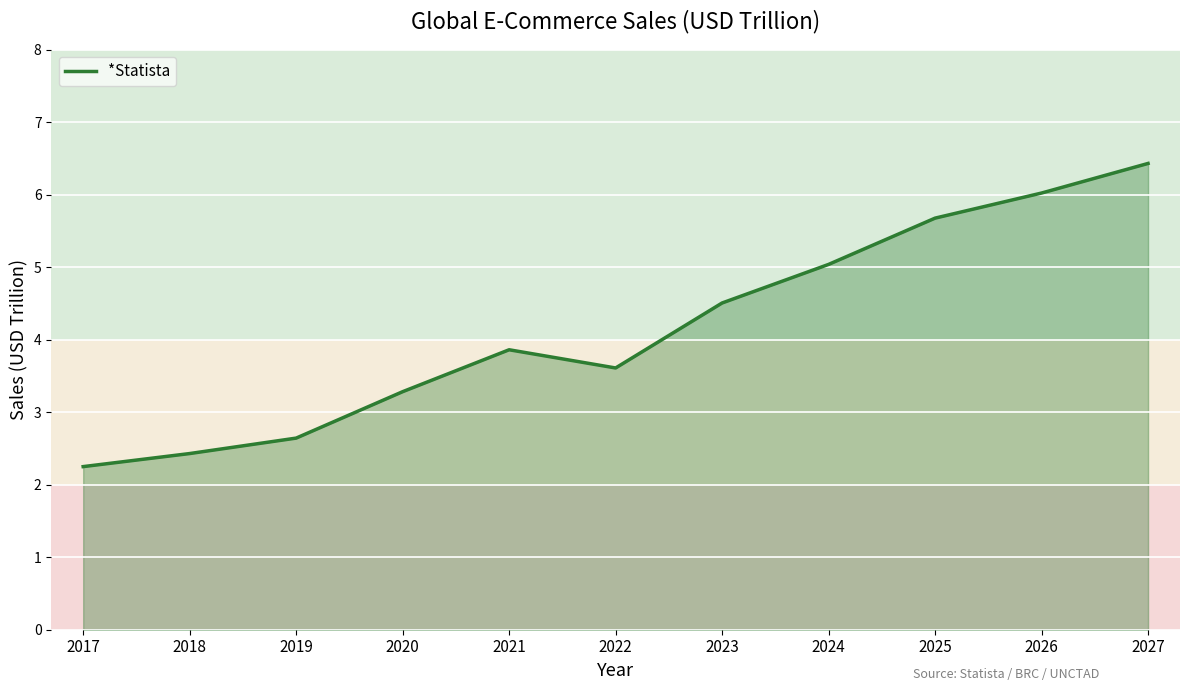

List the labels in order of value, smallest first.

2017, 2018, 2019, 2020, 2022, 2021, 2023, 2024, 2025, 2026, 2027